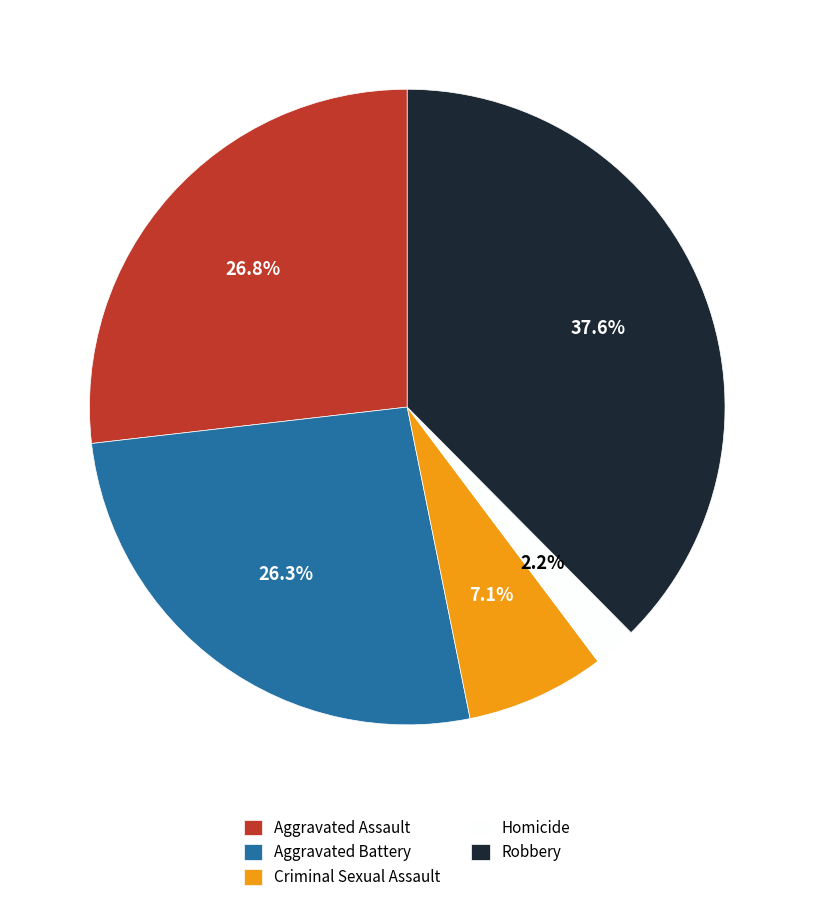

Does Robbery represent more than half of the total?

No